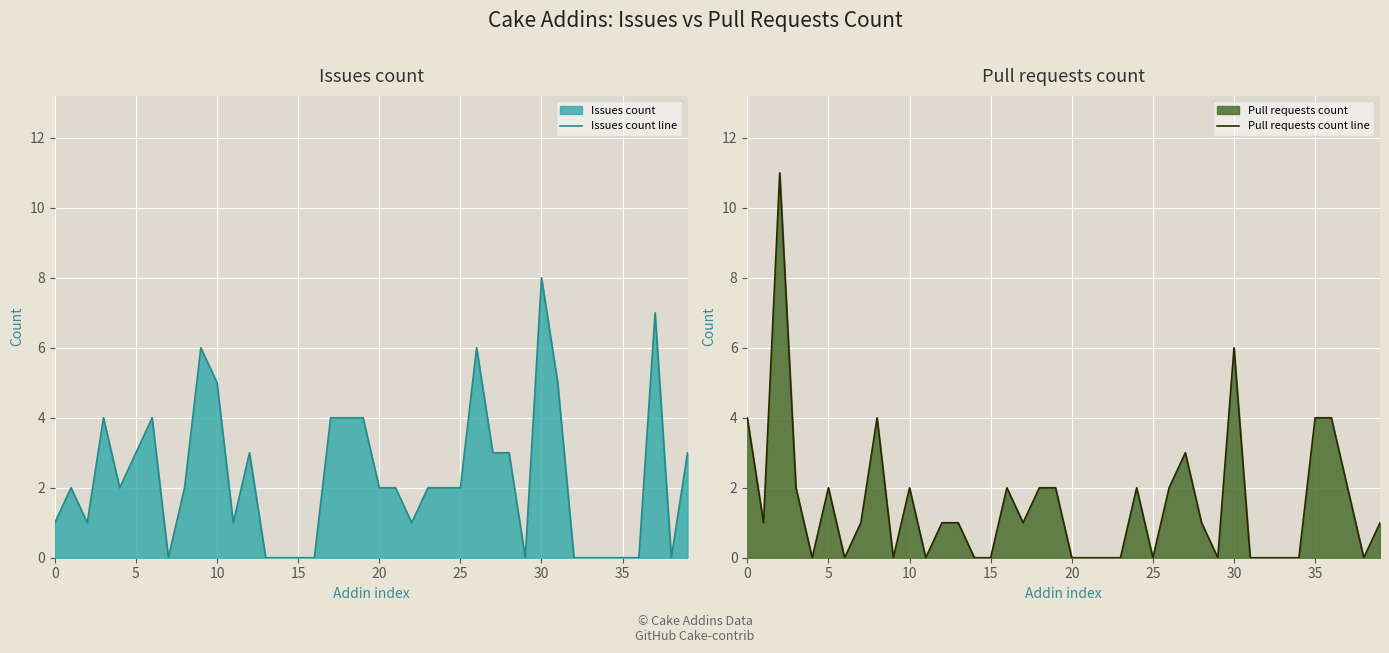

True or false: Issues count line has a value of 5 at 10.

True